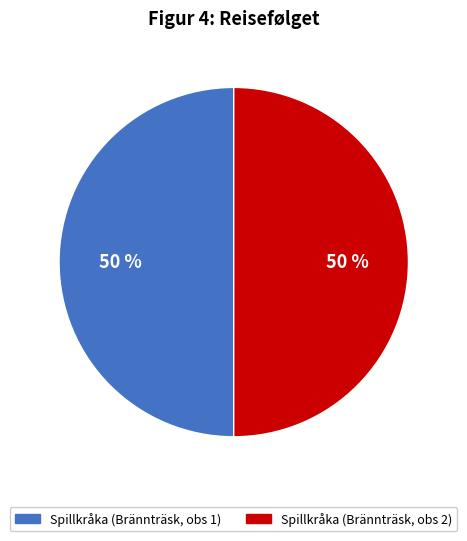

To the nearest percent, what is the average slice percentage?

50%